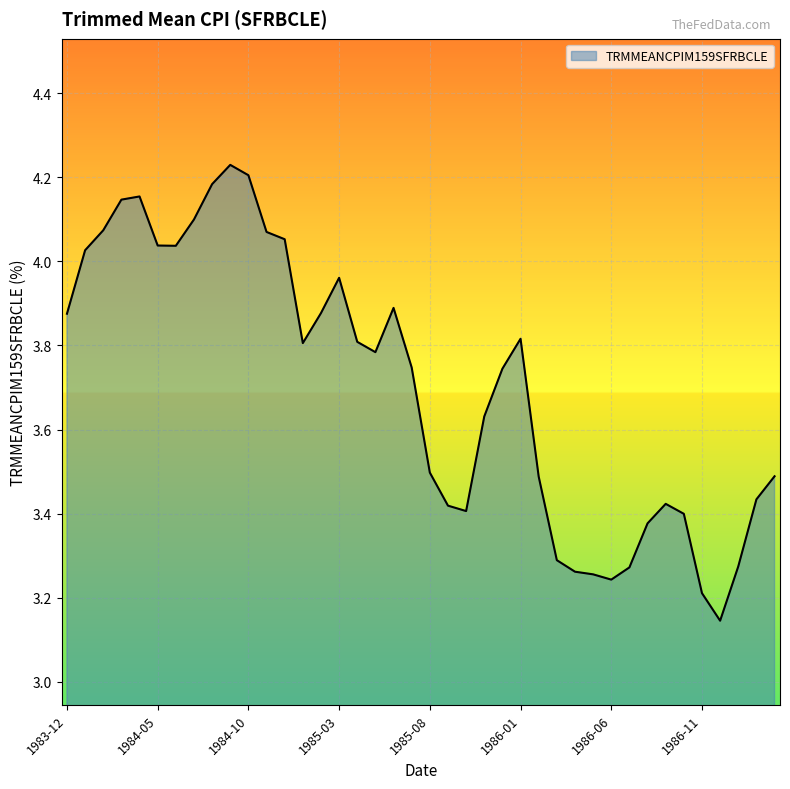

What is the difference between the maximum and minimum values?

1.1